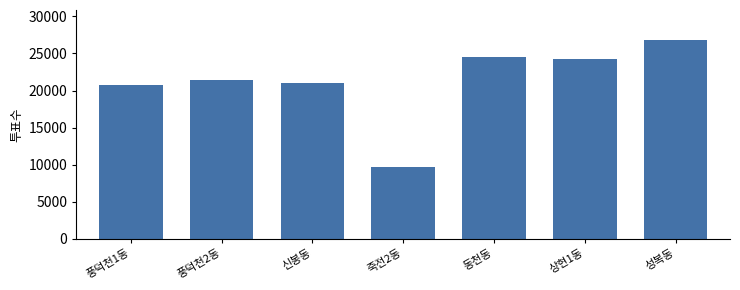

Reading left to right, list all the values displayed in this chart.

20748	21435	20960	9649	24489	24317	26842